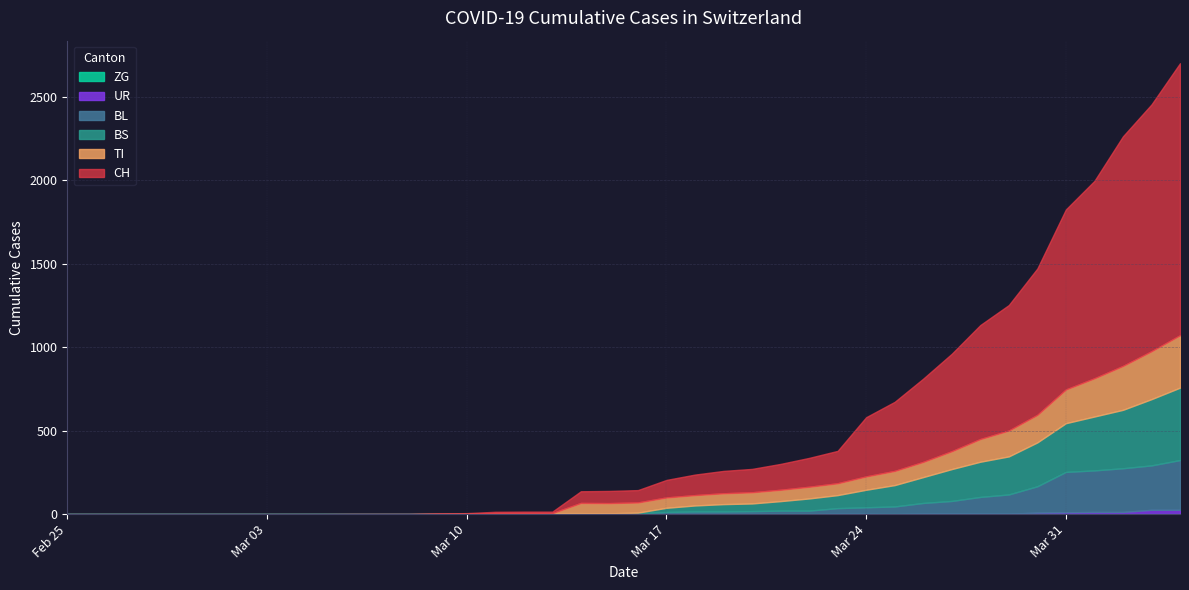

The value of BS at 2020-03-20 is 46. True or false?

True